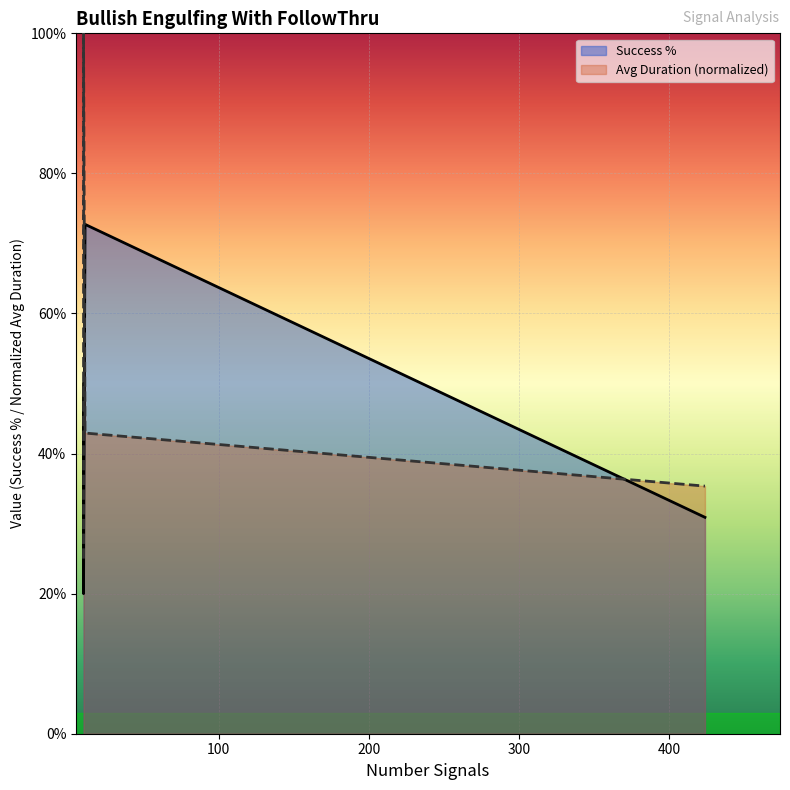

What are all the series names shown in the legend?

Success %, Avg Duration (normalized)